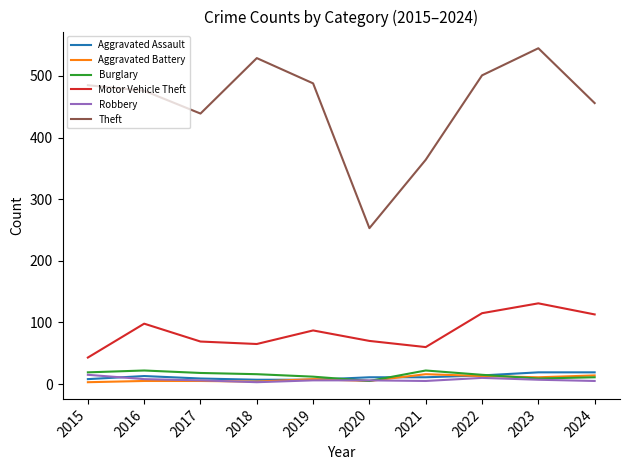

Between 2020 and 2023, which series saw the biggest shift?

Theft